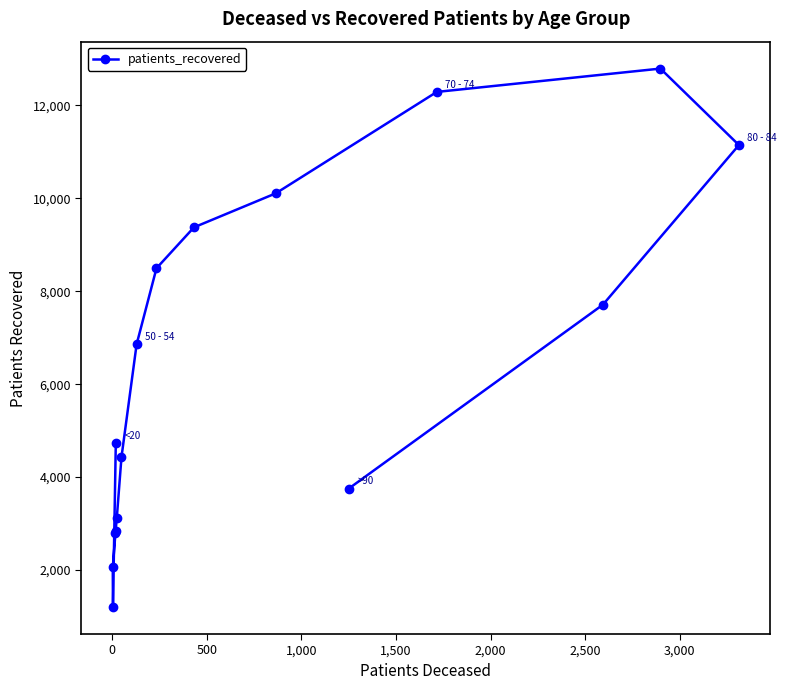

What is the value of the 7th point from the left?

4431